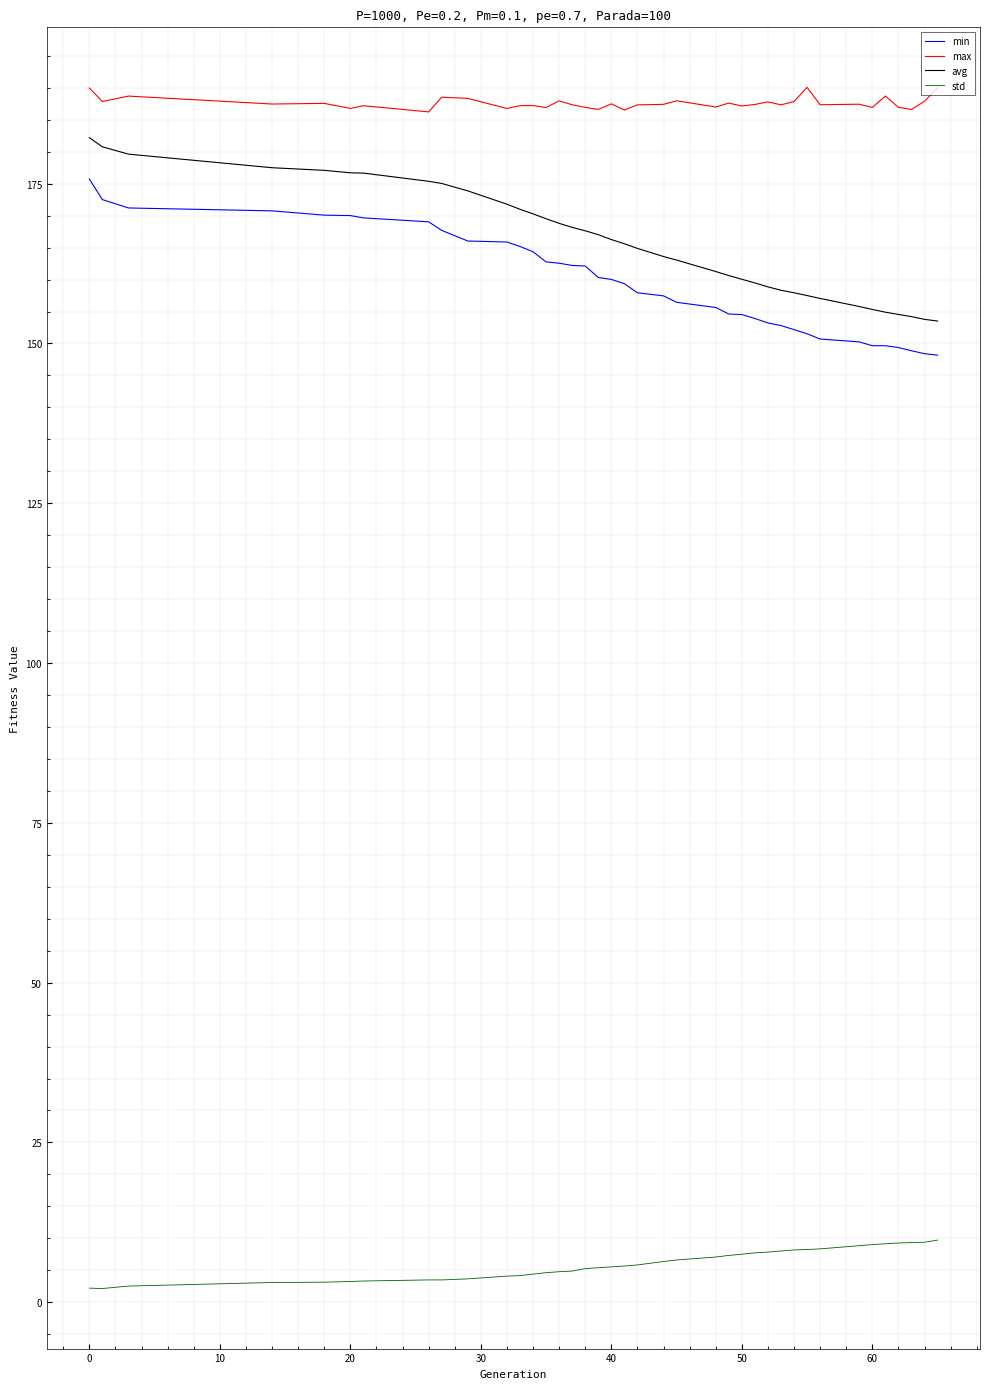

Does the chart display data point markers on the line(s)?

No